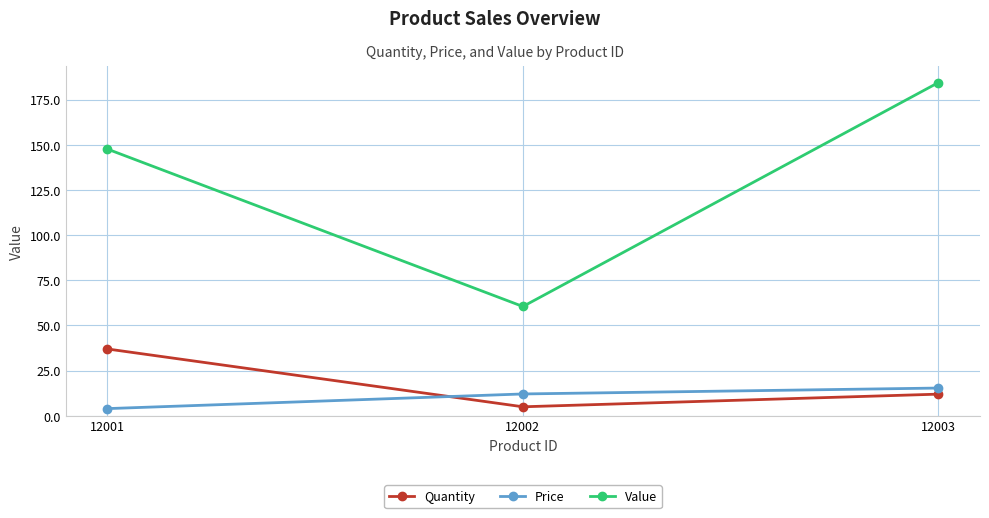

Is it true that Value equals 147.6 at 12001?

True